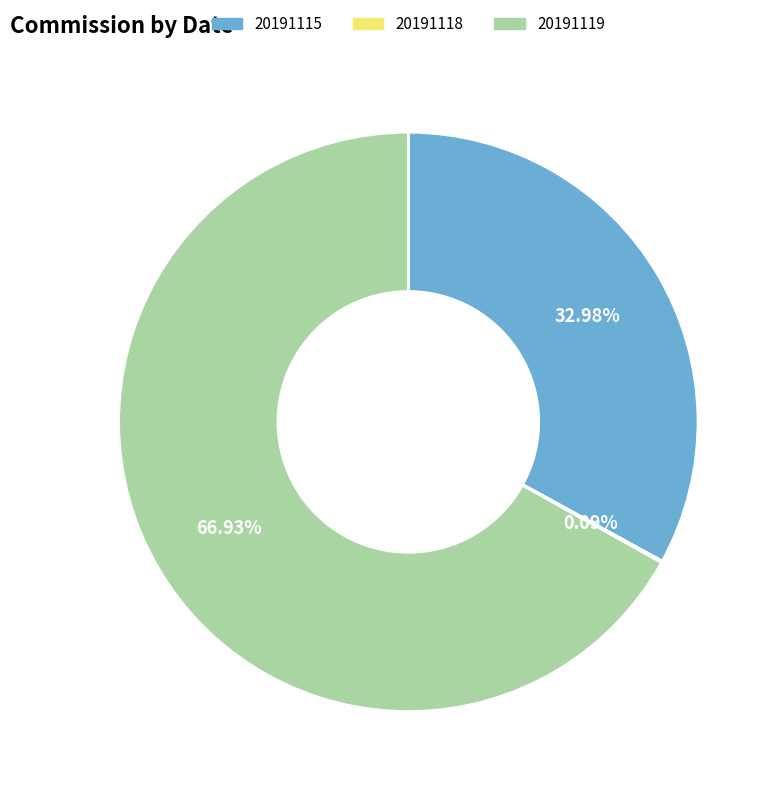

Approximately how many times larger is the value at 20191119 compared to 20191115?

2.0